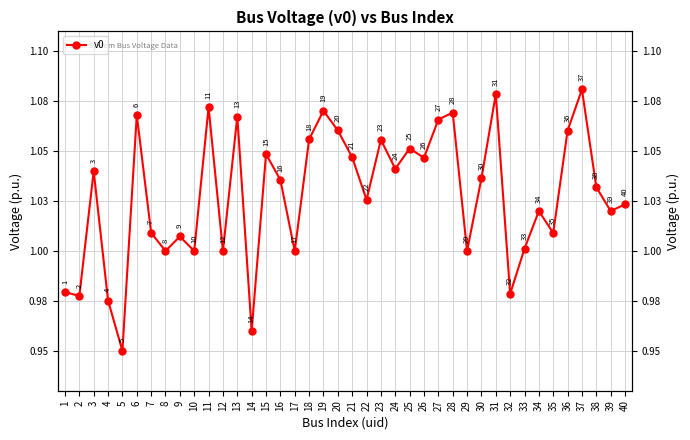

Between 5 and 3, which is larger?

3